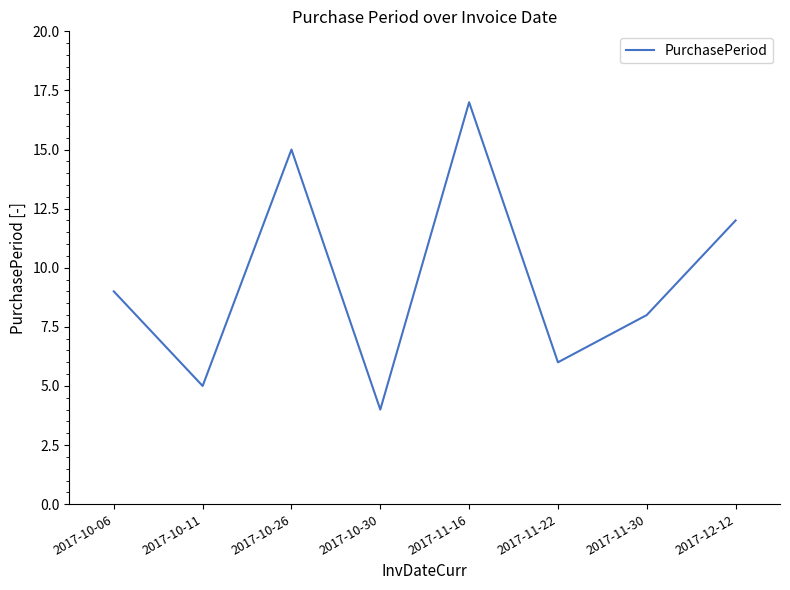

At which category does the data reach its first local valley?

2017-10-11